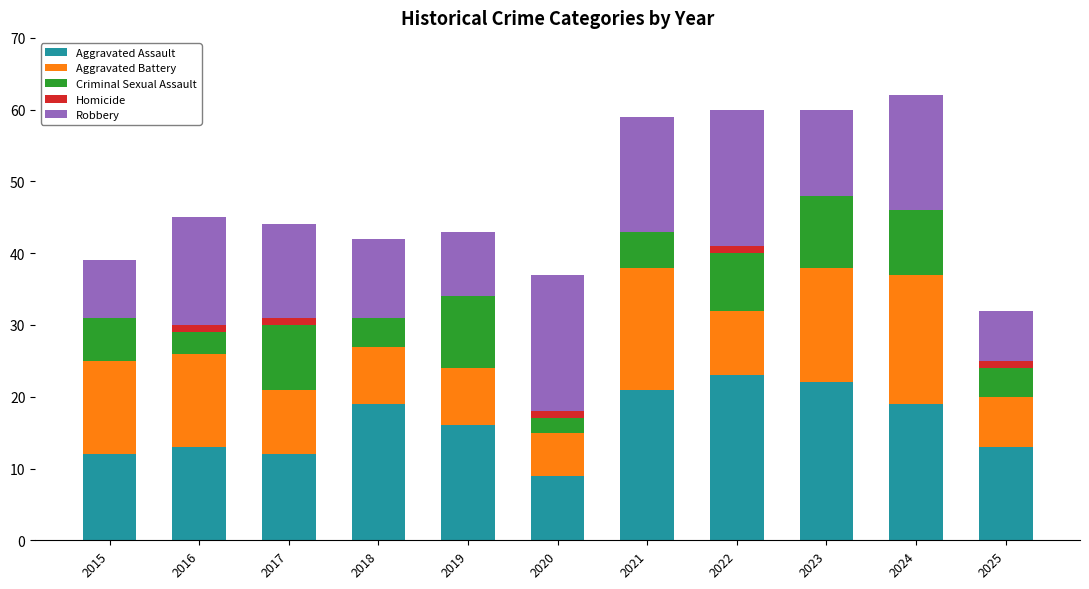

How many categories are shown in the chart?

11